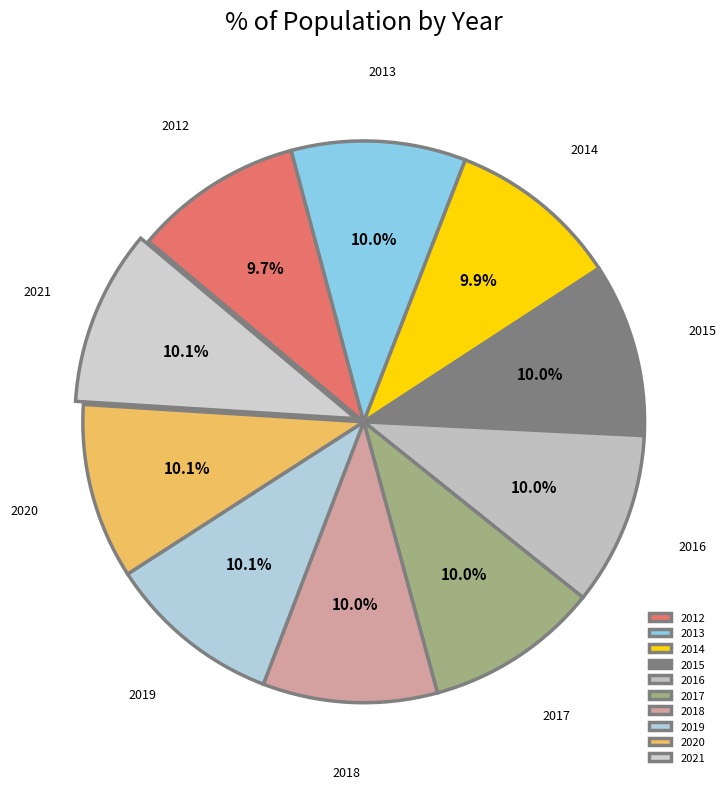

Approximately how many times larger is the value at 2012 compared to 2015?

1.0